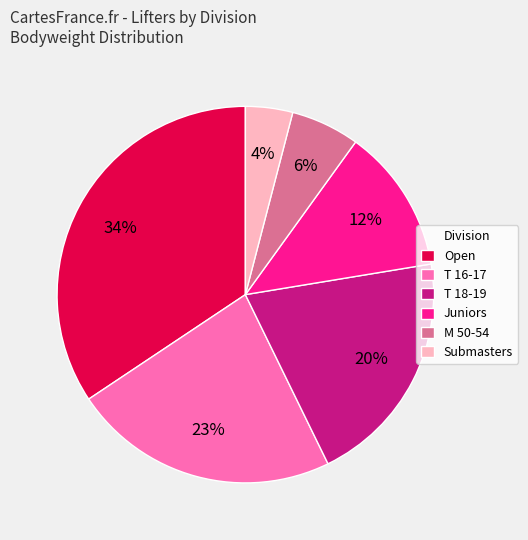

Is the sum of T 18-19 and T 16-17 greater than half?

No